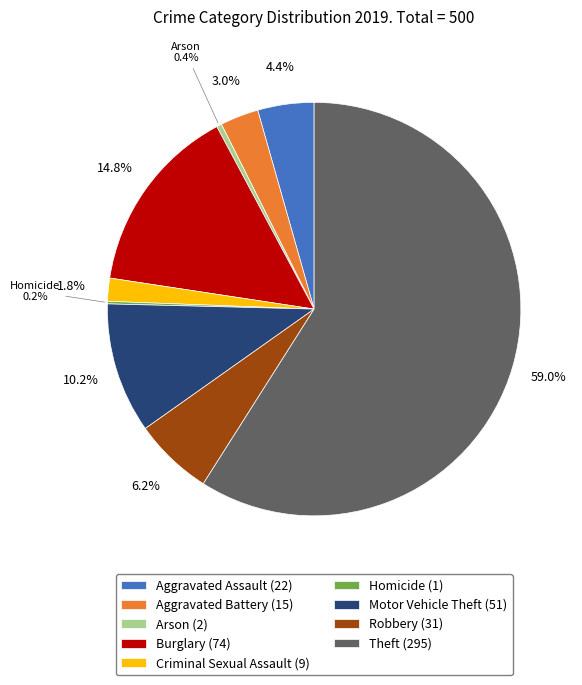

Does any single category account for the majority?

Yes